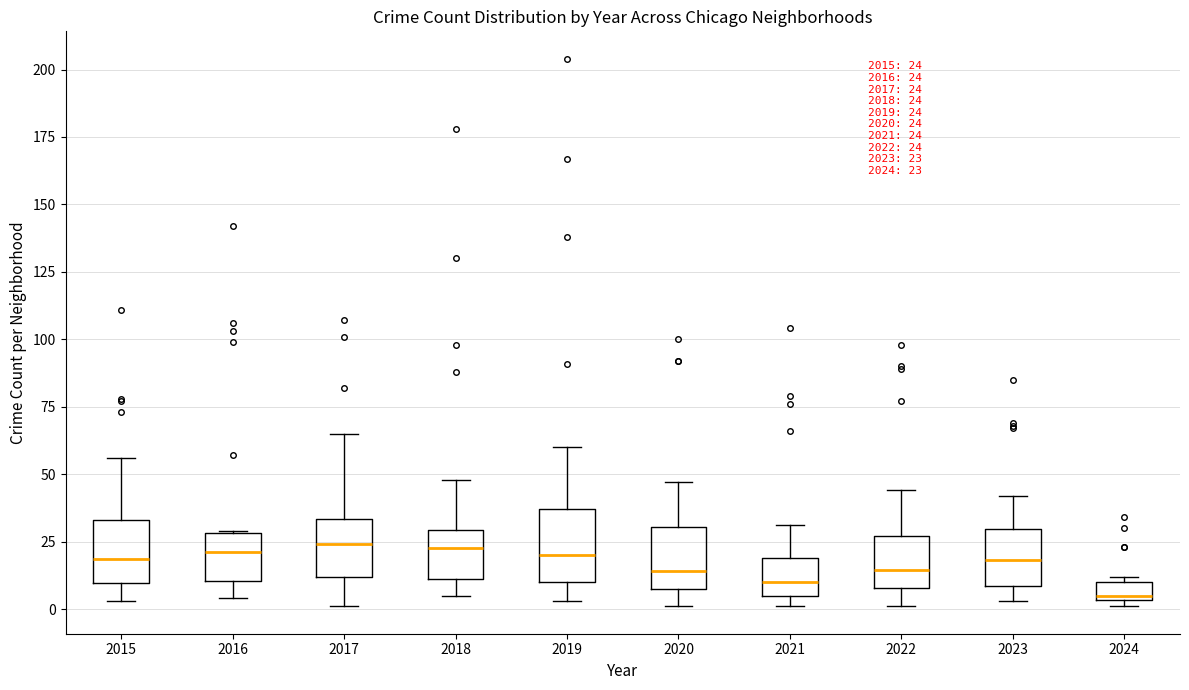

Which box has the lowest median line?

2024